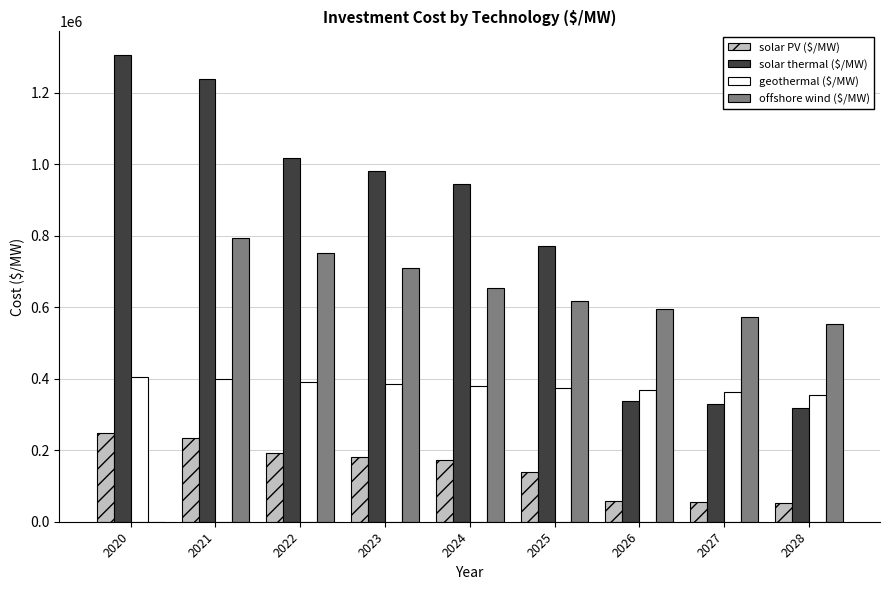

Which category has the highest value in the solar PV ($/MW) series?

2020